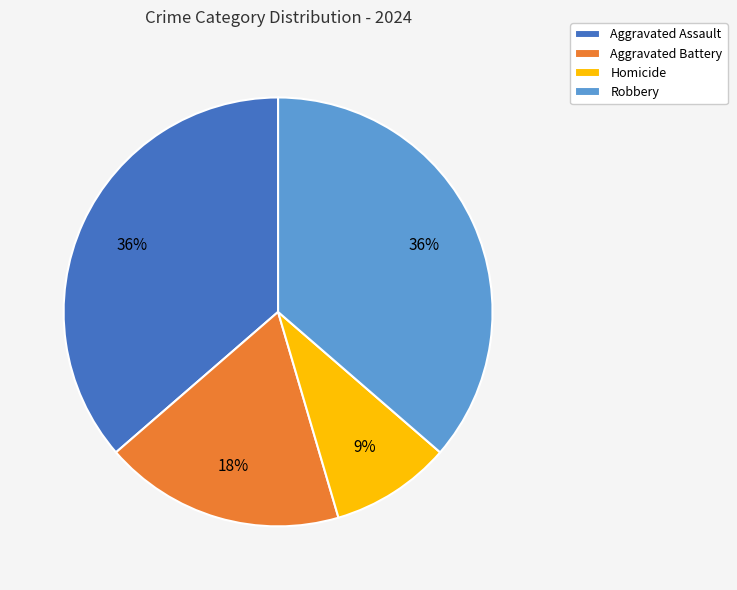

Do Aggravated Battery and Homicide together represent more than half of the pie?

No